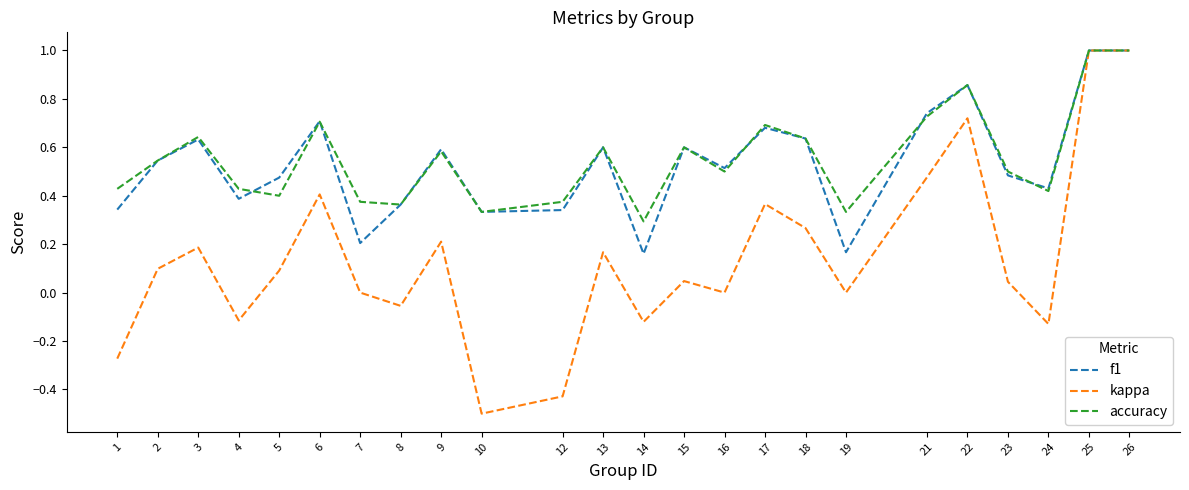

True or false: f1 has a value of 0.1 at 12.

False